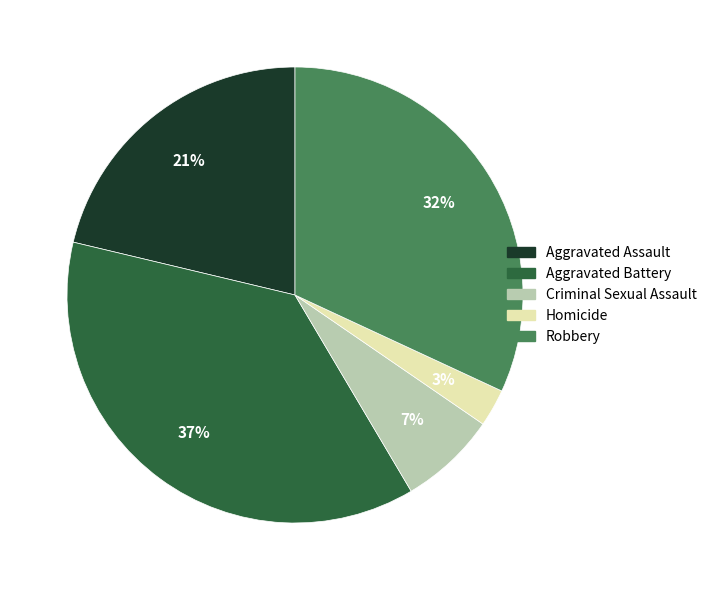

Rank the categories by value from lowest to highest.

Homicide, Criminal Sexual Assault, Aggravated Assault, Robbery, Aggravated Battery